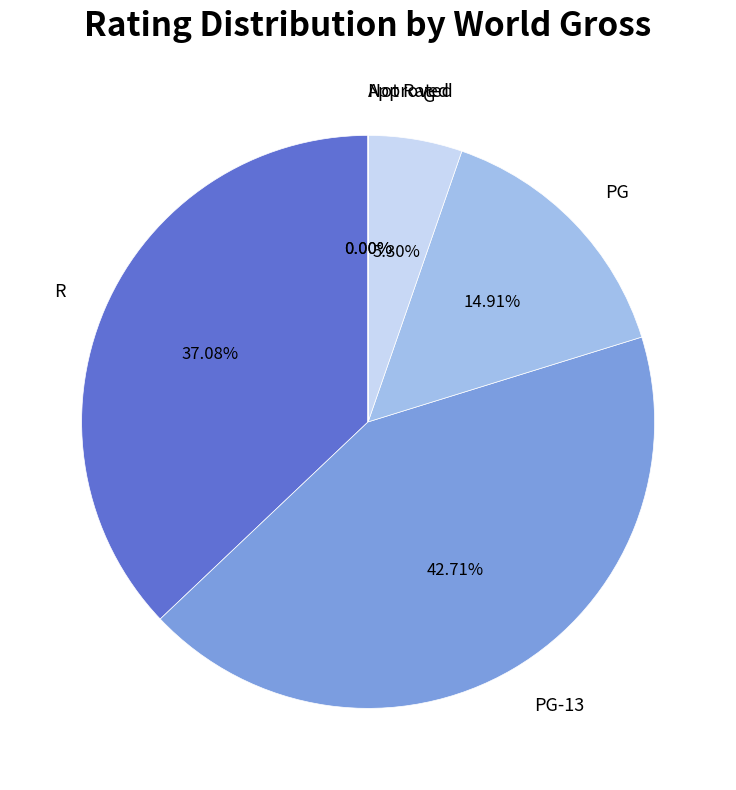

Which slice is the largest?

PG-13